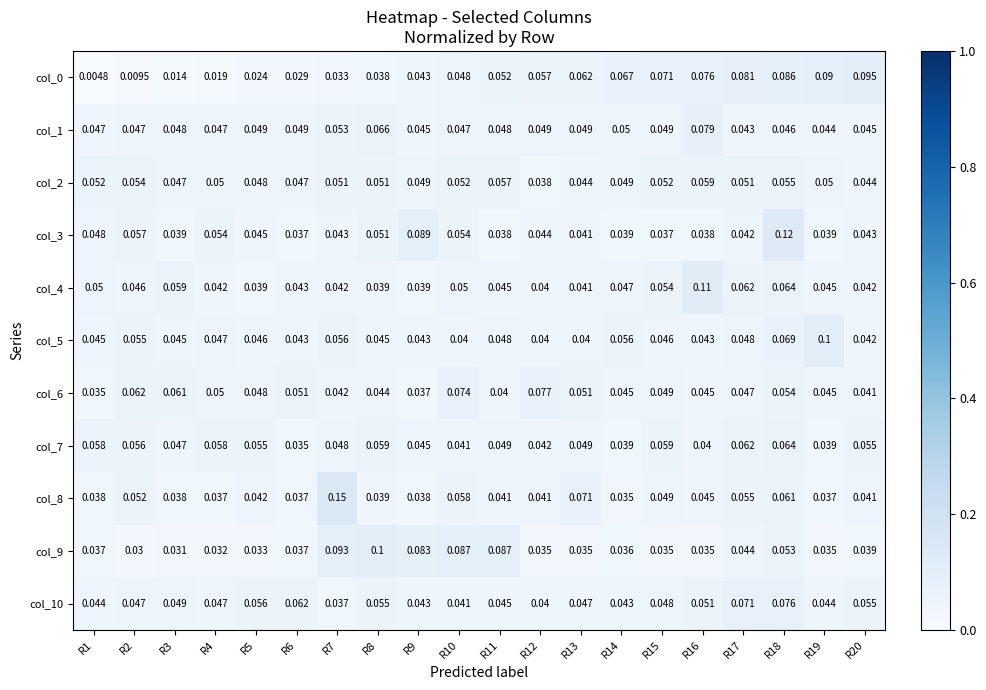

Is the value of col_7 at R16 greater than the value of col_1 at R5?

No